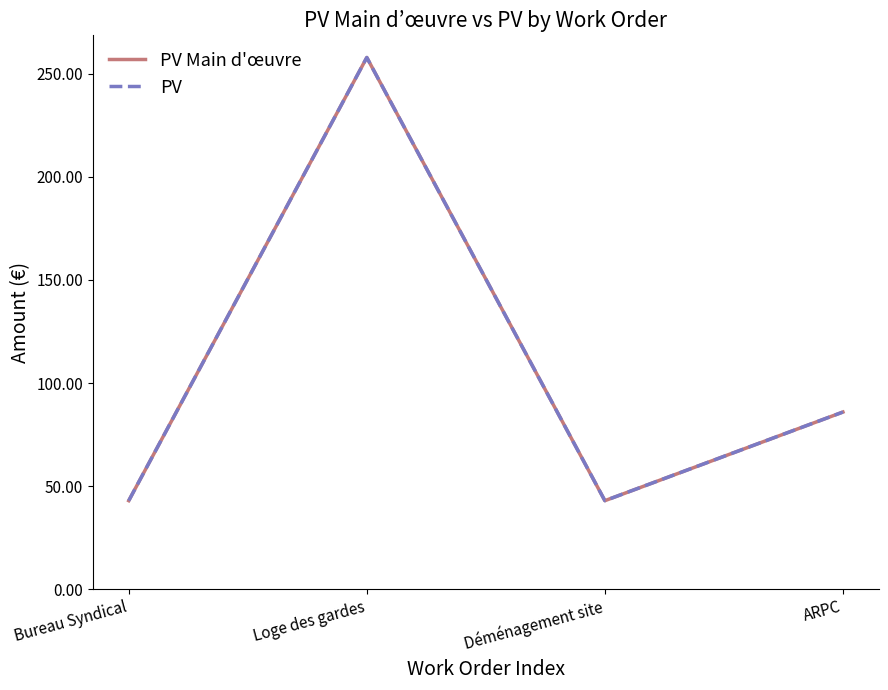

In PV Main d'œuvre, how many points are lower than both neighbors (excluding endpoints)?

1